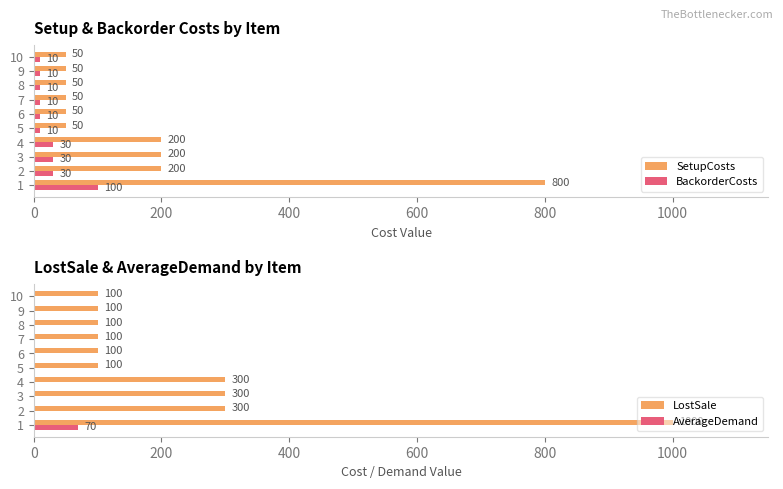

Which series has the largest total across all categories?

LostSale